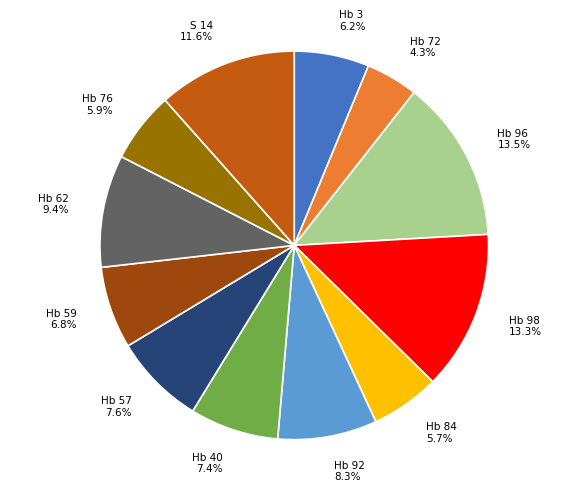

Which category has the smallest portion of the pie?

Hb 72